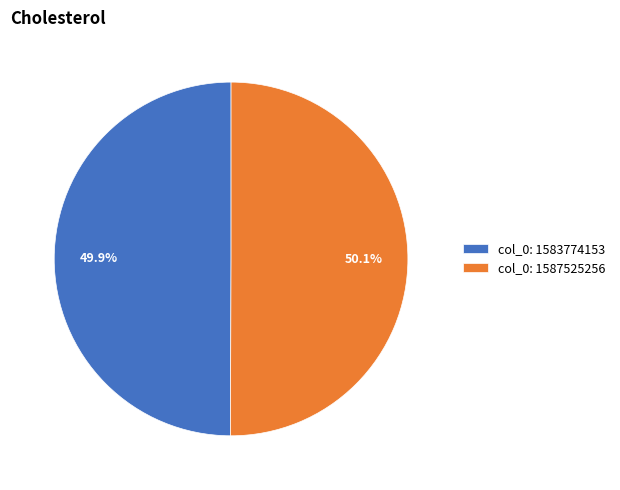

Approximately how many times larger is the value at col_0: 1587525256 compared to col_0: 1583774153?

1.0